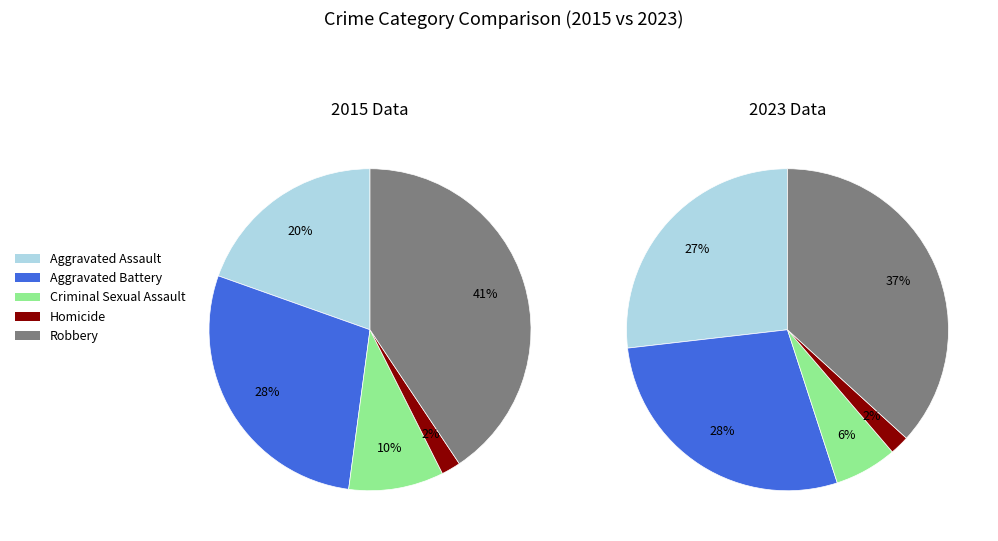

Is it true that Robbery is 41% of the pie?

True